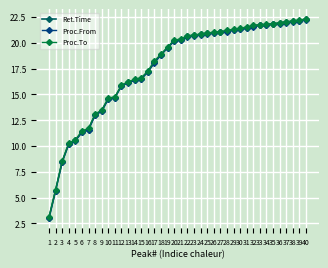

What is the total value across all series at 11?

44.1